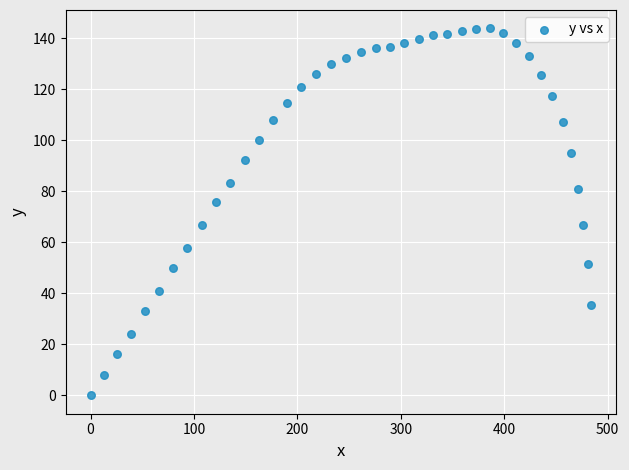

What is the range of Y values (max minus min)?

143.8